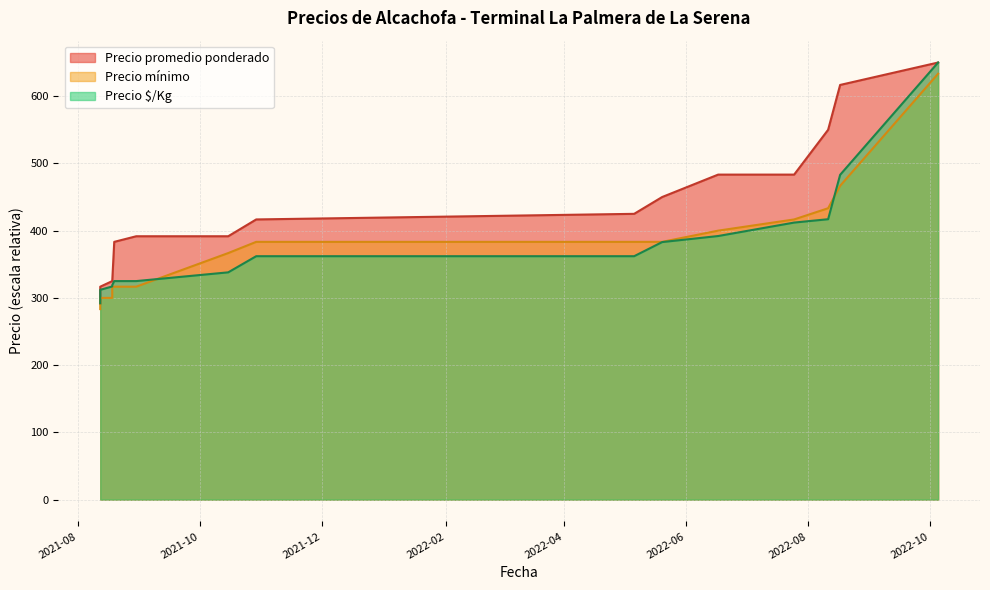

What are all the series names shown in the legend?

Precio $/Kg, Precio mínimo, Precio promedio ponderado